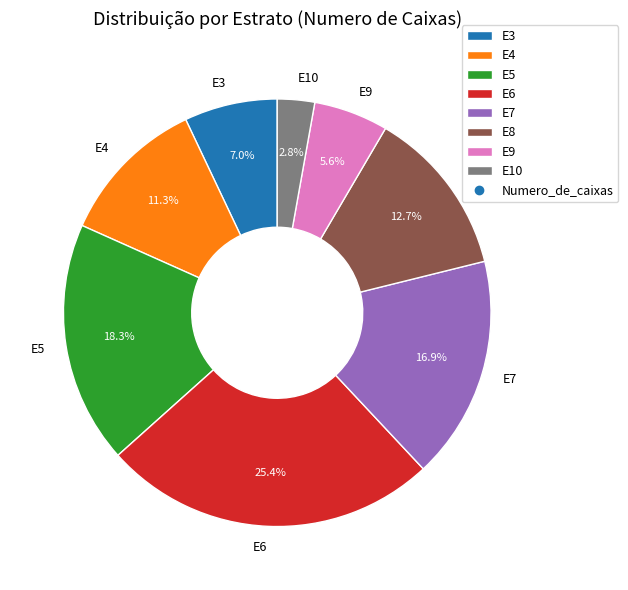

What is the largest slice in the pie chart?

E6